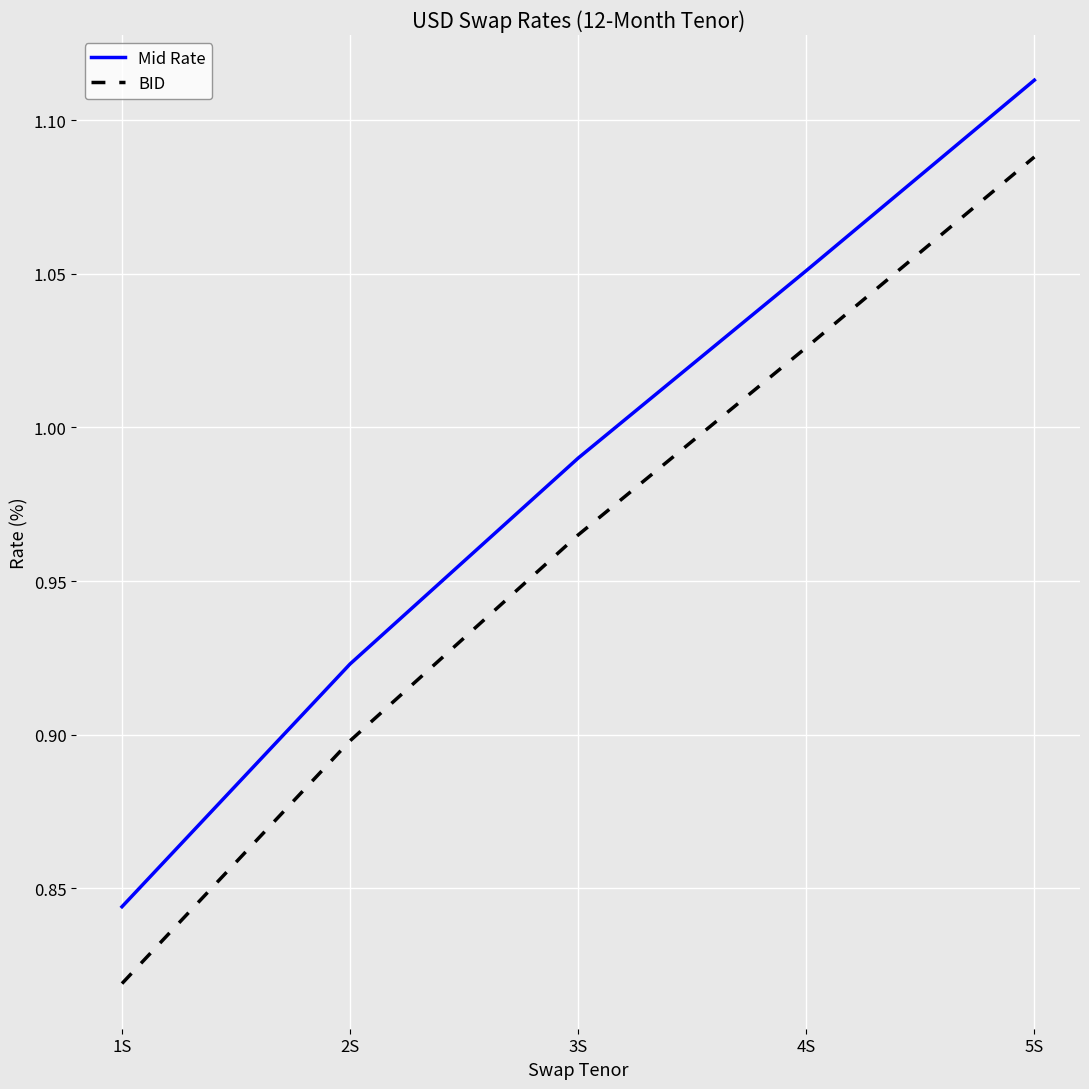

What is the total value across all series at 1S?

1.7